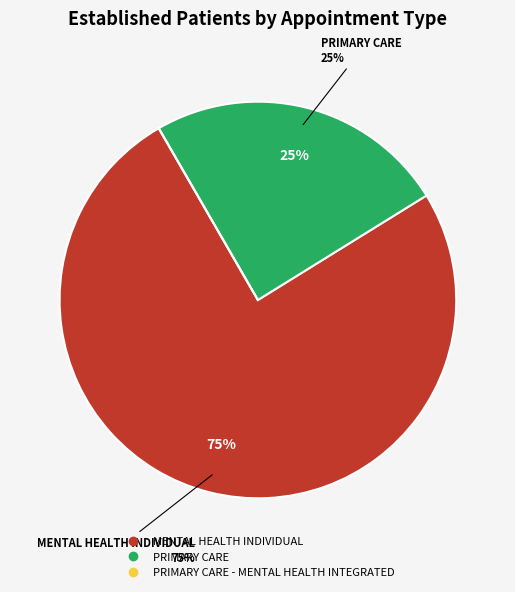

Which category has the smallest portion of the pie?

PRIMARY CARE - MENTAL HEALTH INTEGRATED